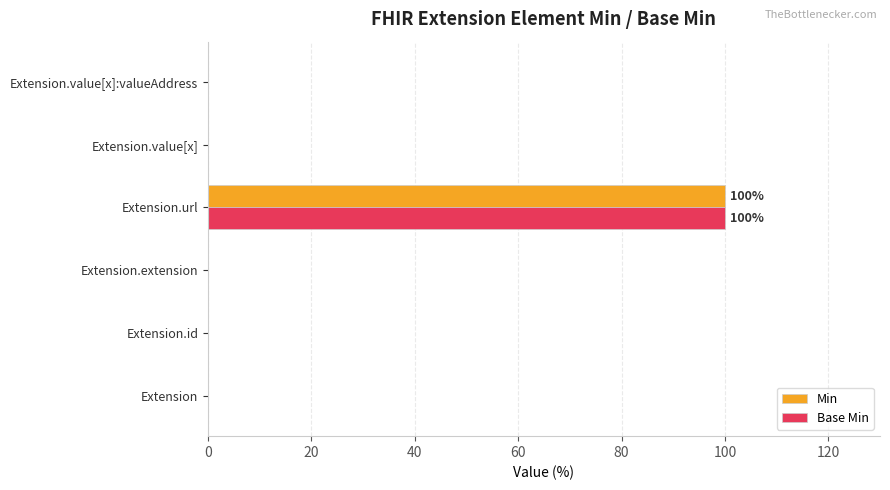

At which category is the sum across all series the highest?

Extension.url